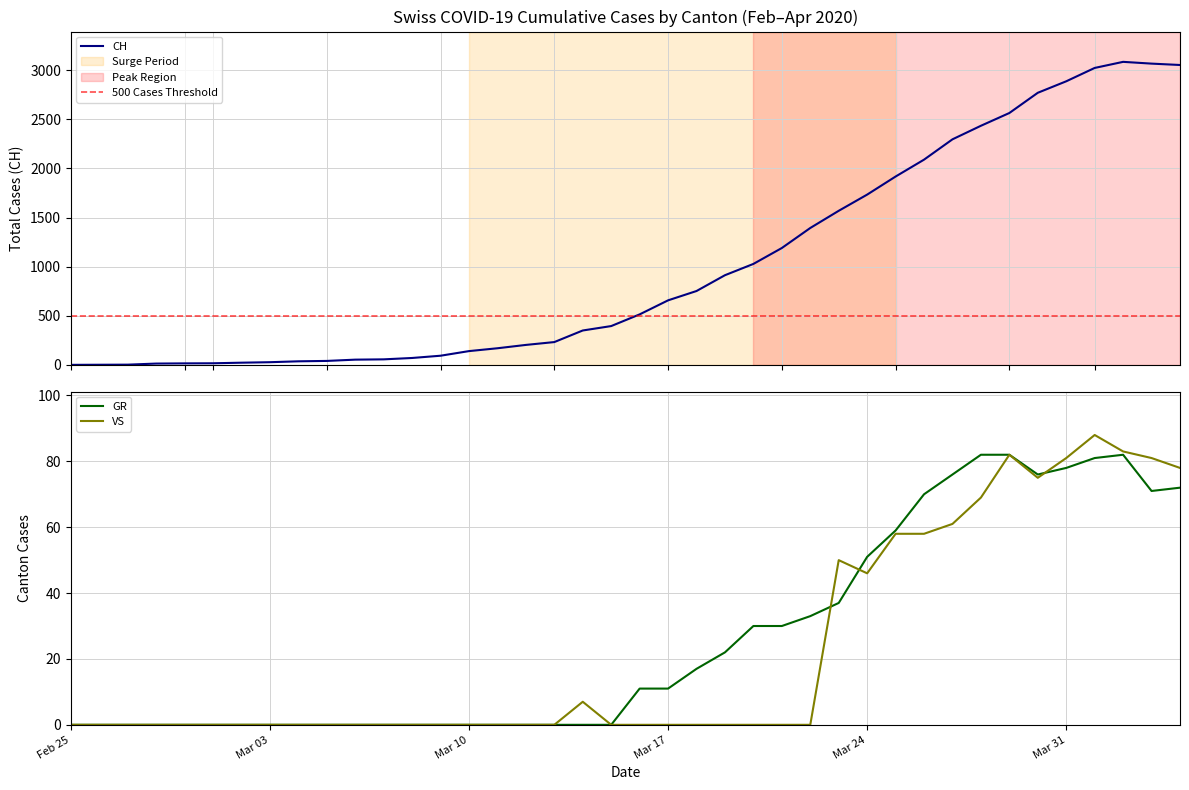

Which series has the largest range (max minus min)?

CH